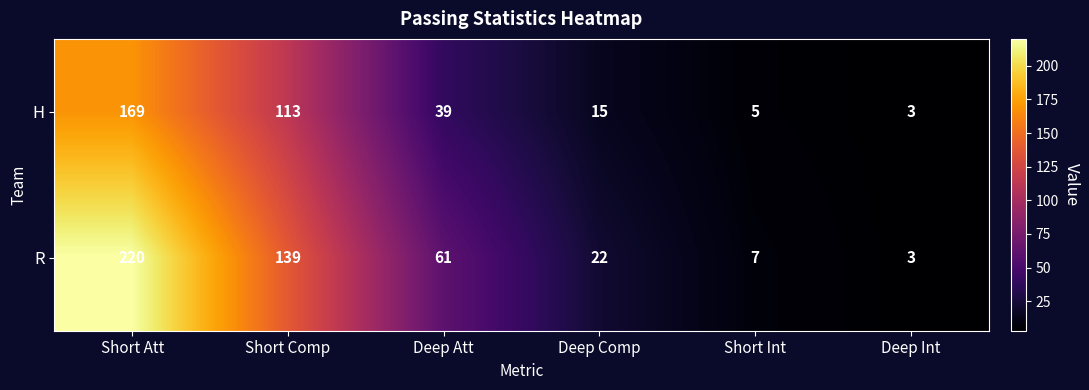

At how many categories does at least one series exceed 150?

1